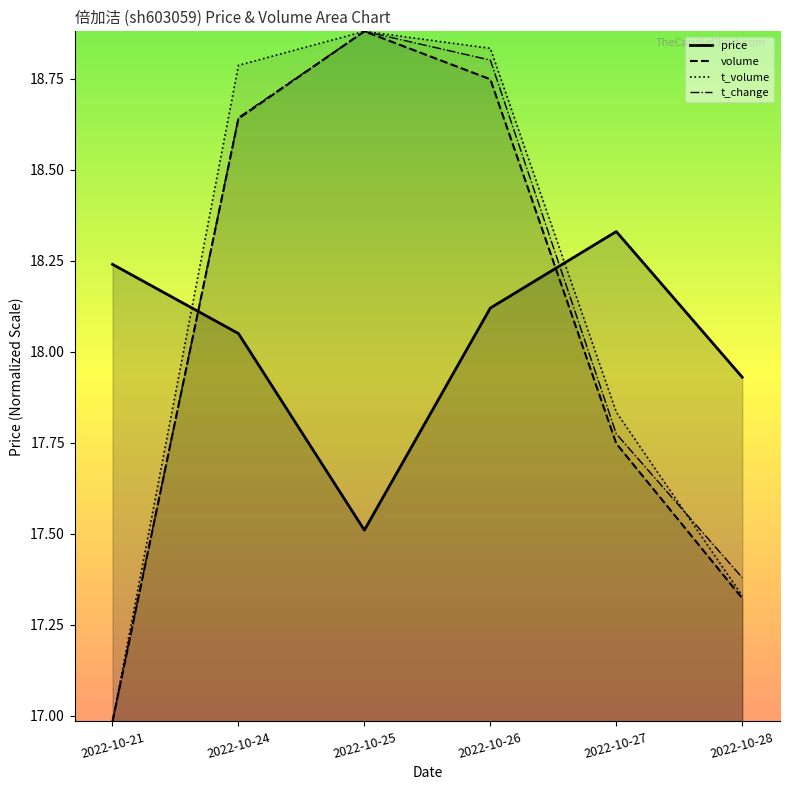

The t_change series shows 5.5 at 2022-10-28. True or false?

False